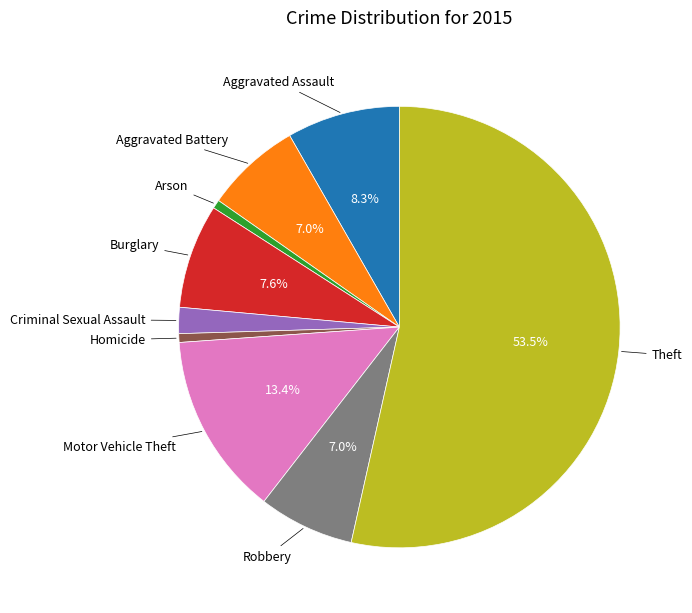

Is there any slice that represents more than half of the pie?

Yes